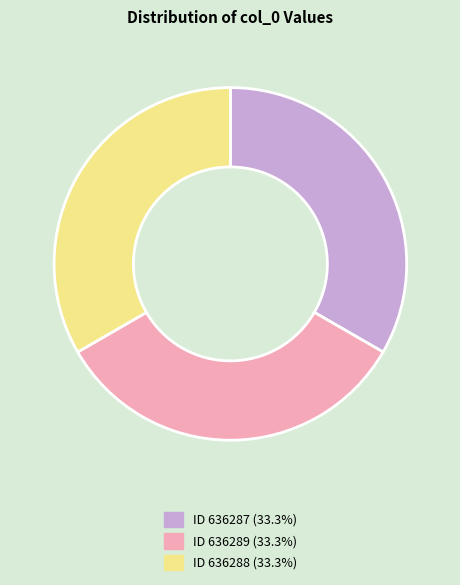

Does any single category account for the majority?

No